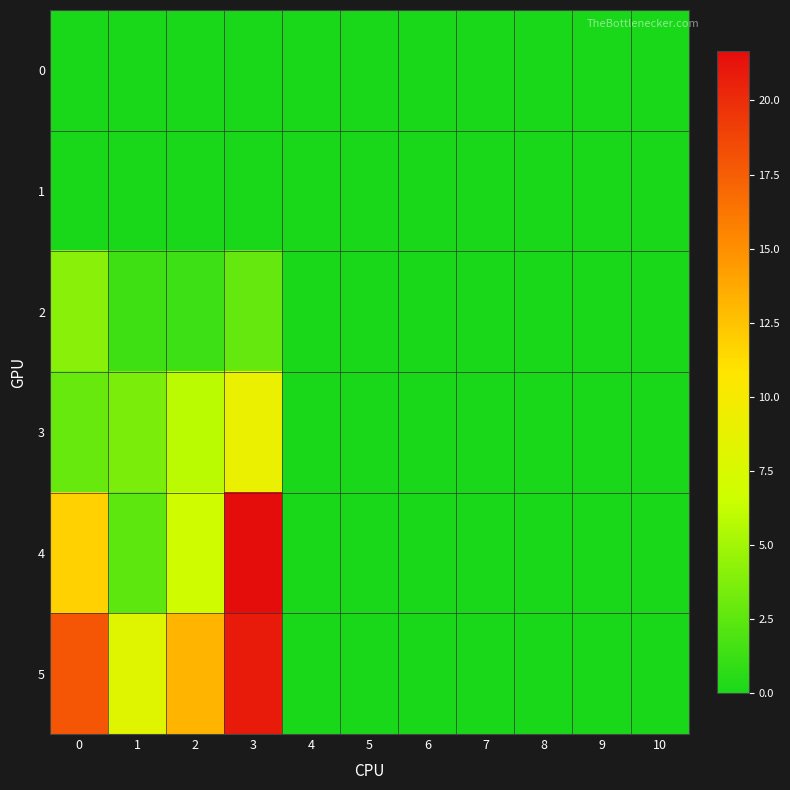

Reading right to left, list all the values displayed in this chart.

0: 10=0.0	9=0.0	8=0.0	7=0.0	6=0.0	5=0.0	4=0.0	3=0.0	2=0.0	1=0.0	0=0.0
1: 10=0.0	9=0.0	8=0.0	7=0.0	6=0.0	5=0.0	4=0.0	3=0.0	2=0.0	1=0.0	0=0.0
2: 10=0.0	9=0.0	8=0.0	7=0.0	6=0.0	5=0.0	4=0.0	3=2.8	2=1.3	1=1.4	0=4.1
3: 10=0.0	9=0.0	8=0.0	7=0.0	6=0.0	5=0.0	4=0.0	3=9.2	2=5.9	1=3.6	0=3.0
4: 10=0.0	9=0.0	8=0.0	7=0.0	6=0.0	5=0.0	4=0.0	3=21.7	2=6.9	1=2.5	0=11.9
5: 10=0.0	9=0.0	8=0.0	7=0.0	6=0.0	5=0.0	4=0.0	3=20.8	2=13.2	1=8.2	0=17.9